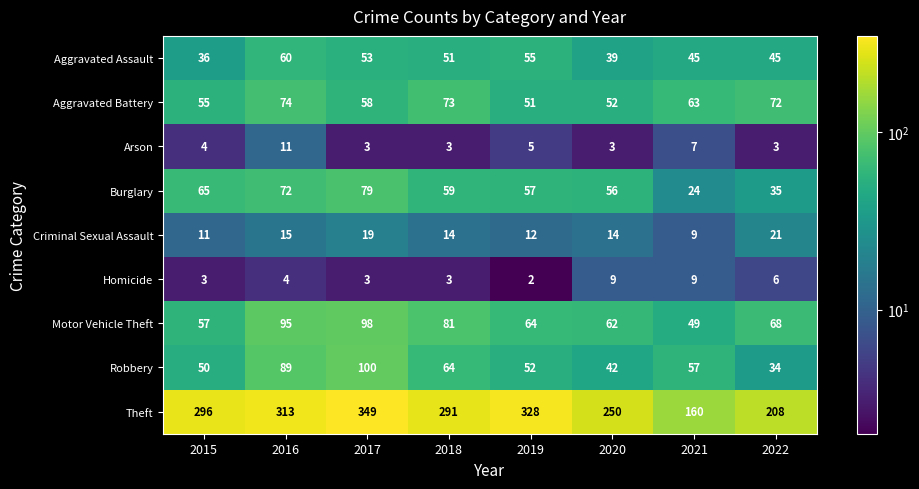

The value of Criminal Sexual Assault at 2016 is 15. True or false?

True